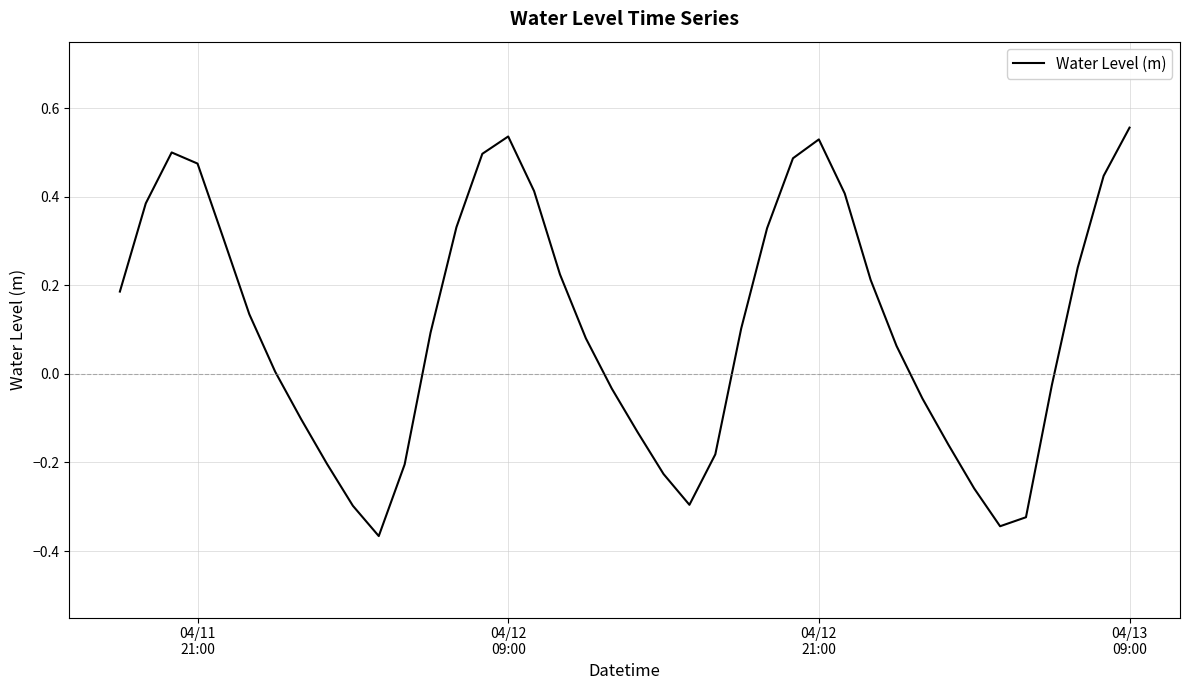

What is the difference between the maximum and minimum values?

0.9